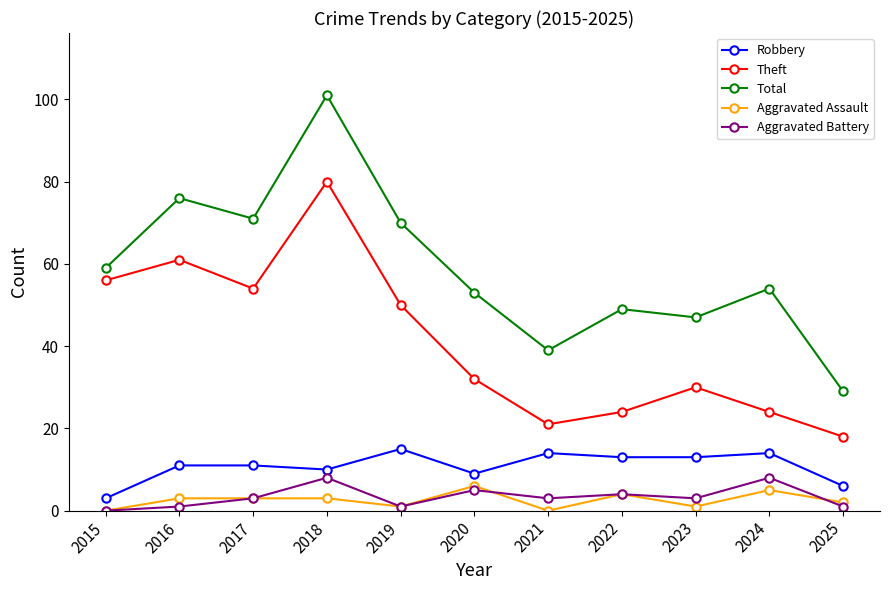

What are all the series names shown in the legend?

Robbery, Theft, Total, Aggravated Assault, Aggravated Battery